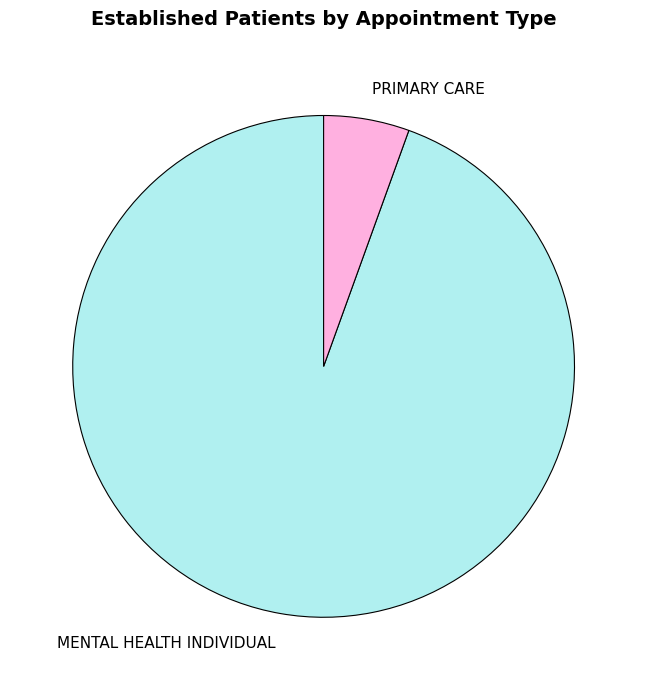

What is the largest slice in the pie chart?

MENTAL HEALTH INDIVIDUAL